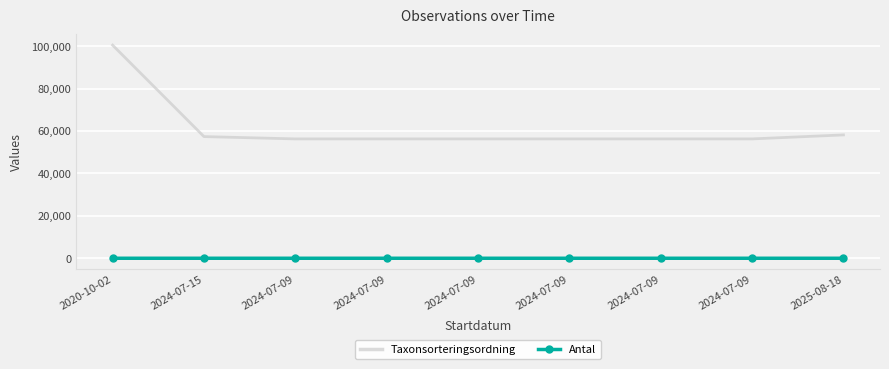

Count the number of categories in the chart.

9